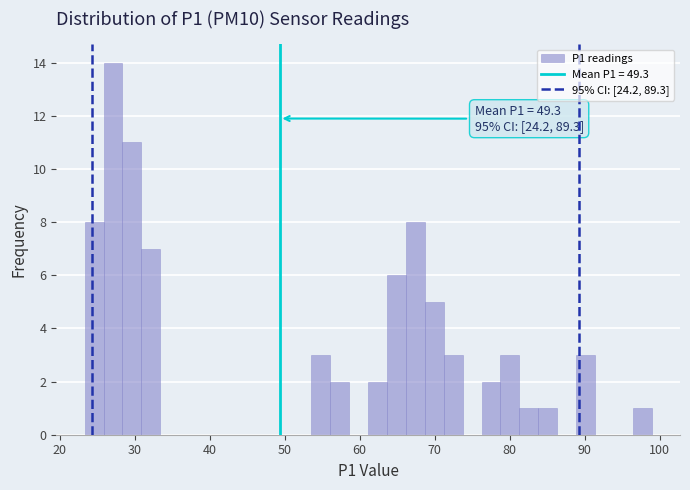

Read against the x-axis, roughly where is the centre of the tallest bar?

27